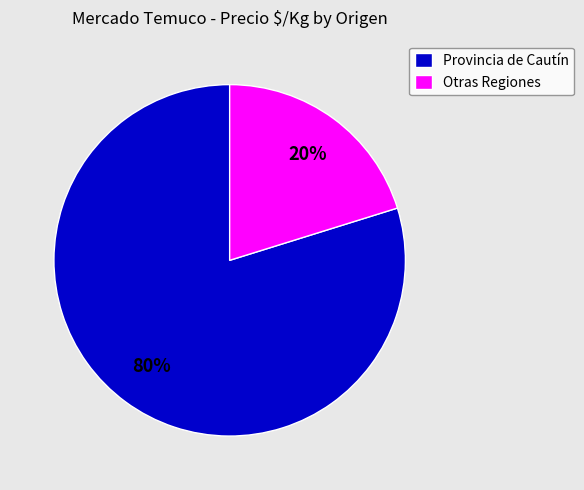

Is there any slice that represents more than half of the pie?

Yes